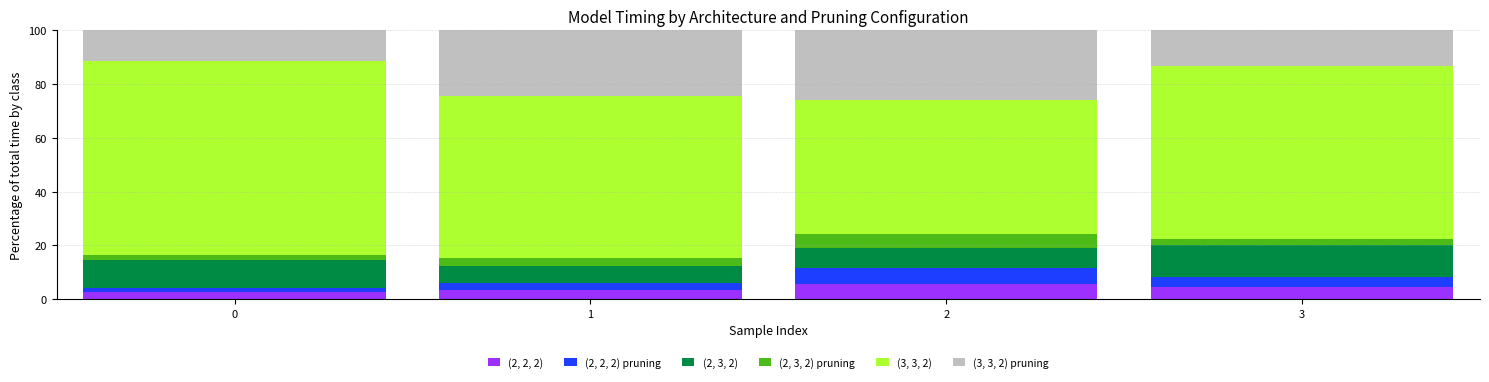

What is the average value of the (2, 2, 2) series?

4.0